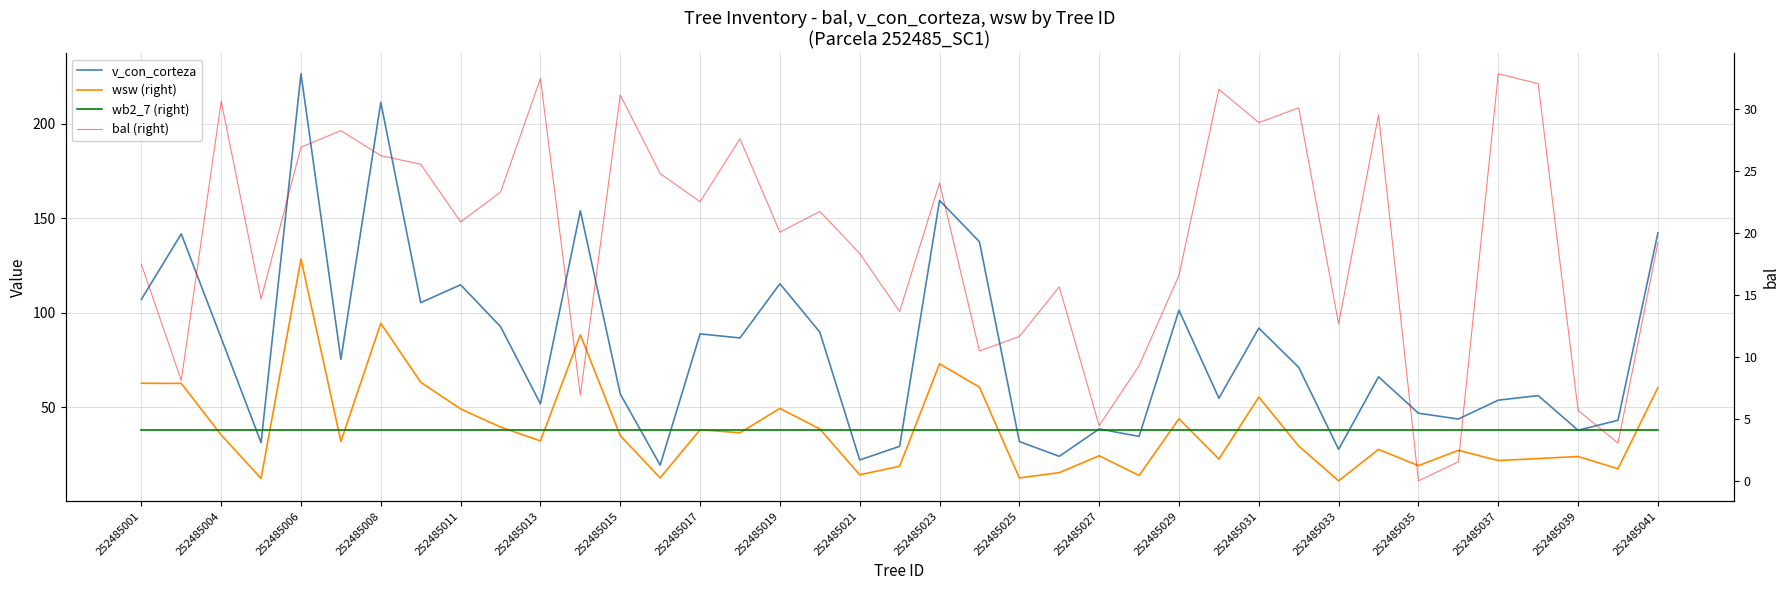

How many data points in v_con_corteza are less than 71?

19